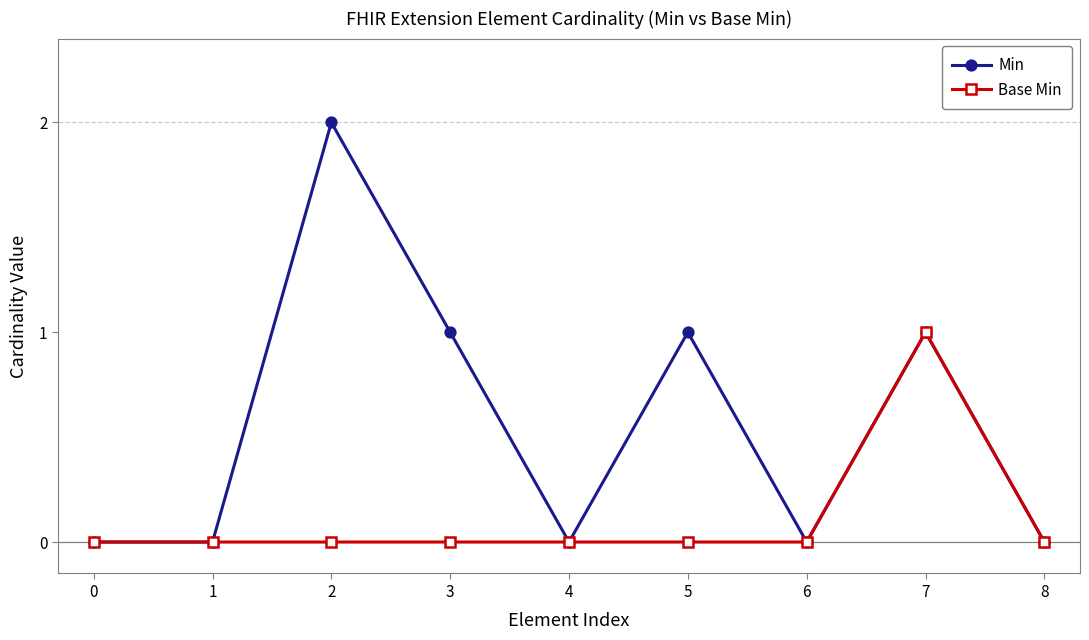

Does the chart display data point markers on the line(s)?

Yes